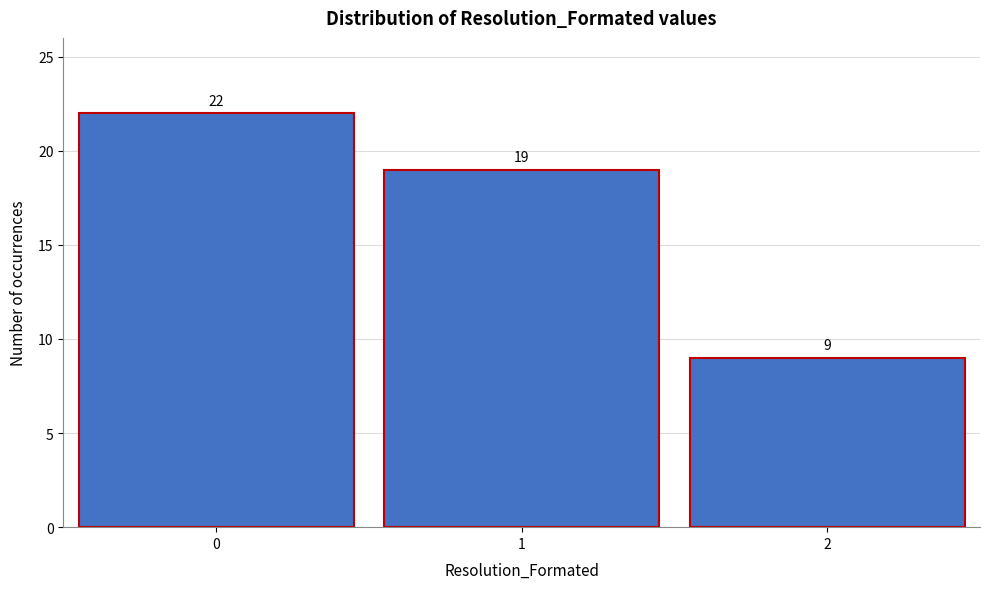

Reading left to right, extract all data points from this chart.

0=22	1=19	2=9